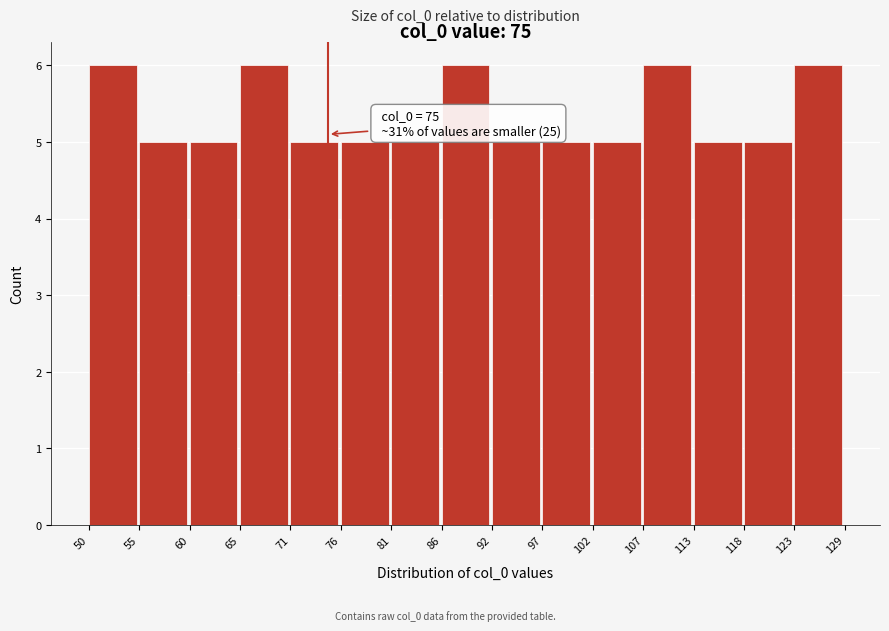

Reading left to right, transcribe all the data shown in this chart.

50=6	55=5	60=5	65=6	71=5	76=5	81=5	86=6	92=5	97=5	102=5	107=6	113=5	118=5	123=6